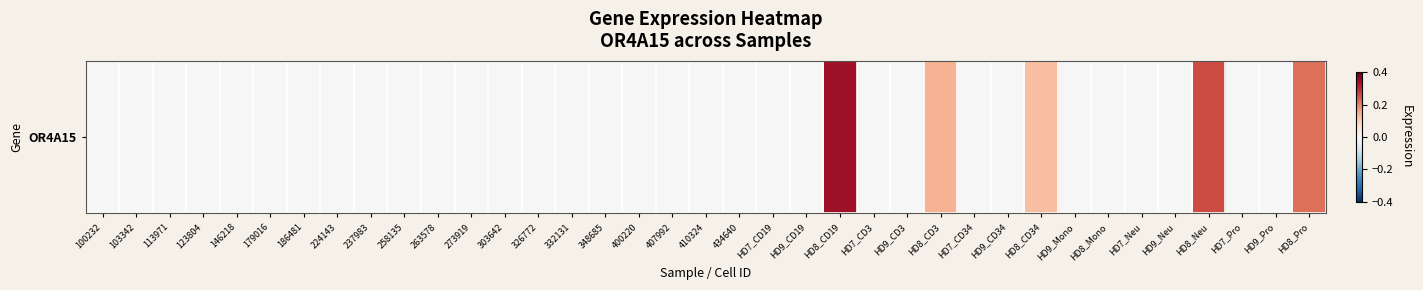

Reading left to right, what are all the values shown in this chart?

0.0	0.0	0.0	0.0	0.0	0.0	0.0	0.0	0.0	0.0	0.0	0.0	0.0	0.0	0.0	0.0	0.0	0.0	0.0	0.0	0.0	0.0	0.3	0.0	0.0	0.1	0.0	0.0	0.1	0.0	0.0	0.0	0.0	0.3	0.0	0.0	0.2